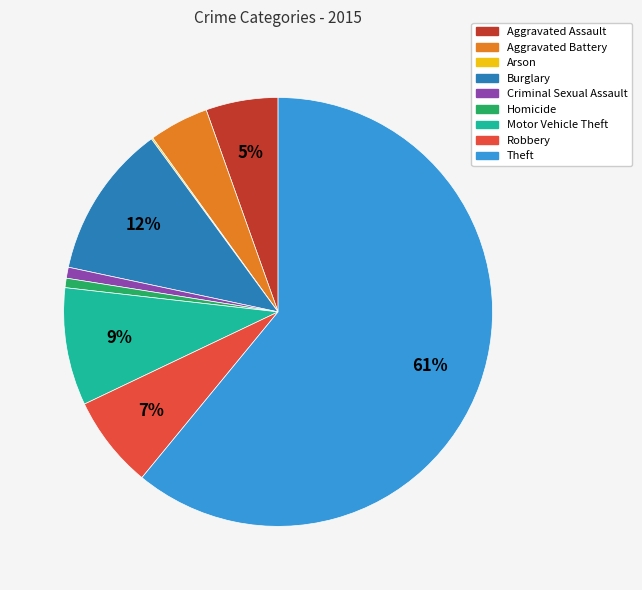

Is there any slice that represents more than half of the pie?

Yes